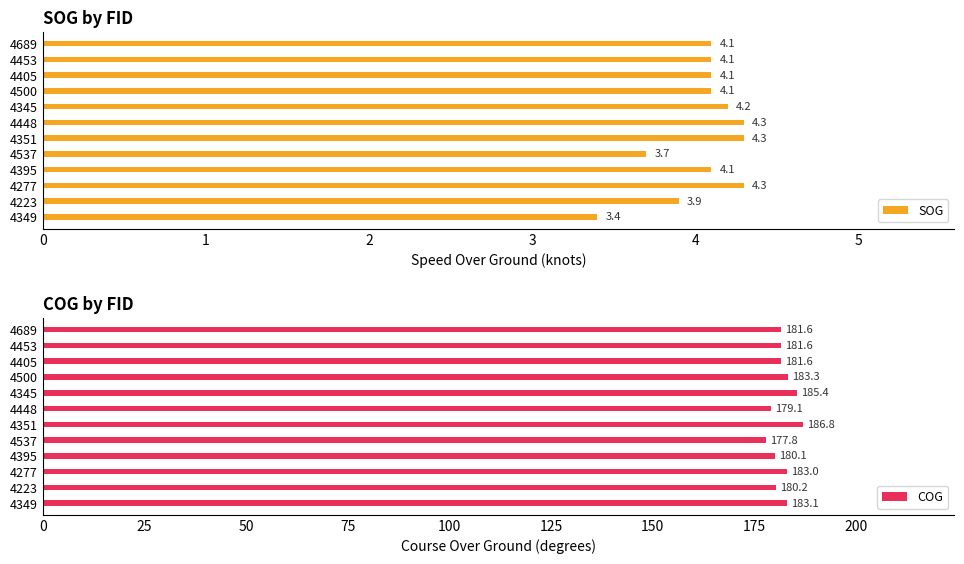

What is the highest value of the SOG series?

4.3